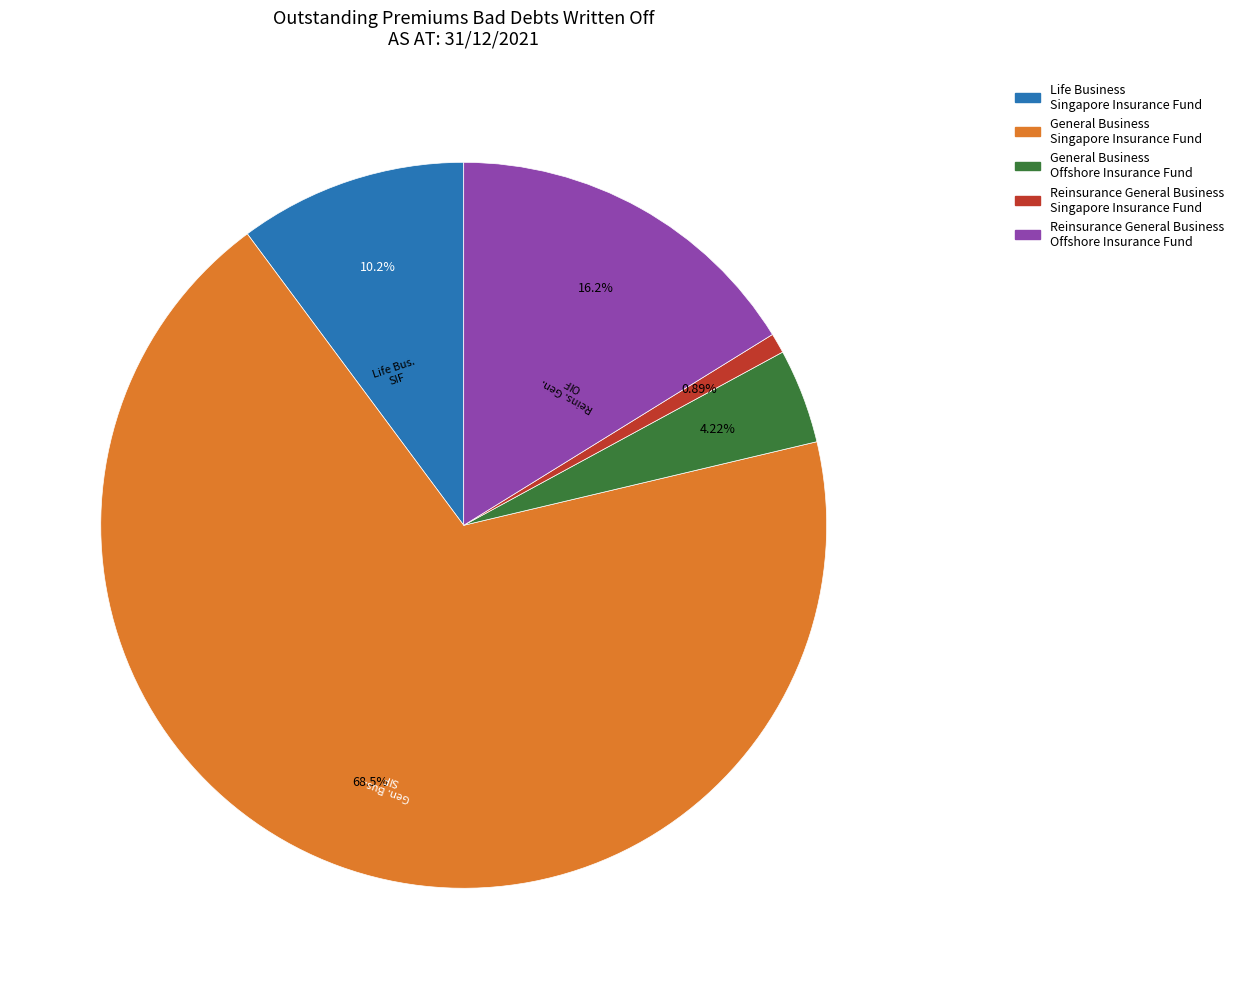

To the nearest percent, what is the difference between the largest and smallest slice percentages?

68%